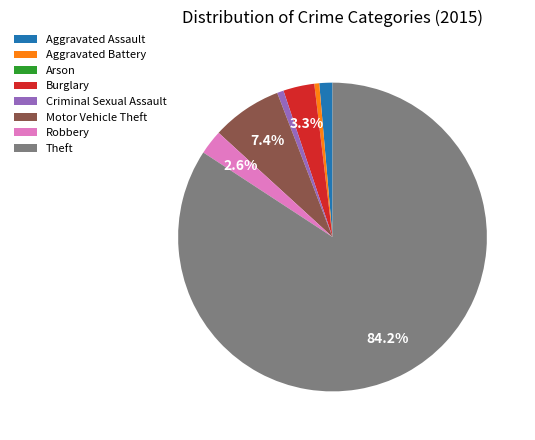

Between Aggravated Assault and Robbery, which is larger?

Robbery